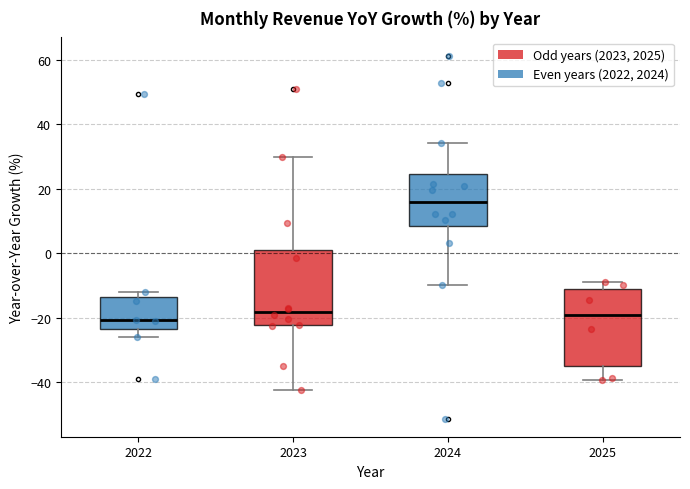

Reading left to right, transcribe this box plot: for each box, give where its median line is, the range the box spans, and where its two whiskers end, as read against the y-axis. The values are not printed on the chart, so give them approximately, as read against the axis.

2022: median -20, box -24 to -14, whiskers -26 to -12
2023: median -18, box -22 to 2, whiskers -42 to 30
2024: median 16, box 8 to 24, whiskers -10 to 34
2025: median -18, box -34 to -12, whiskers -40 to -8